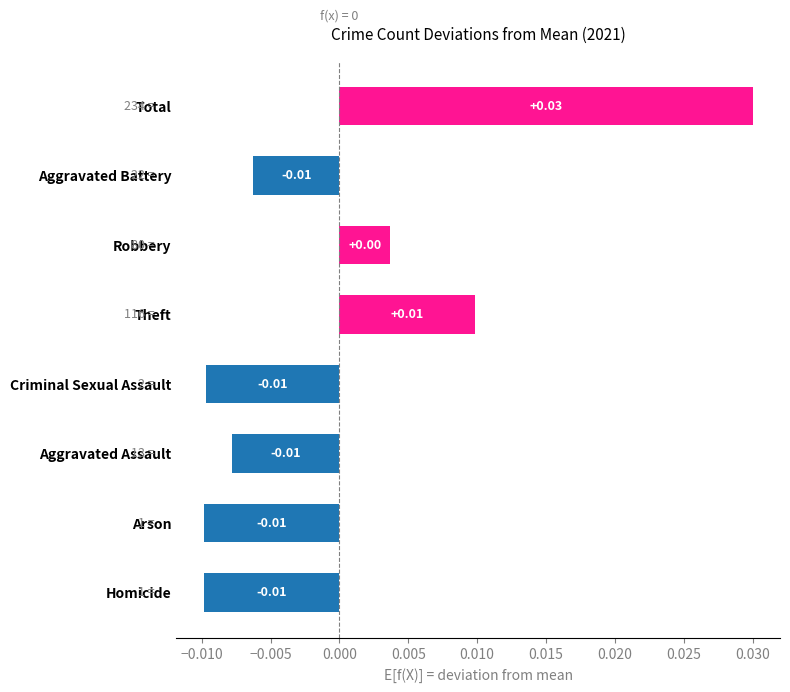

What is the label of the 4th bar from the bottom?

Criminal Sexual Assault